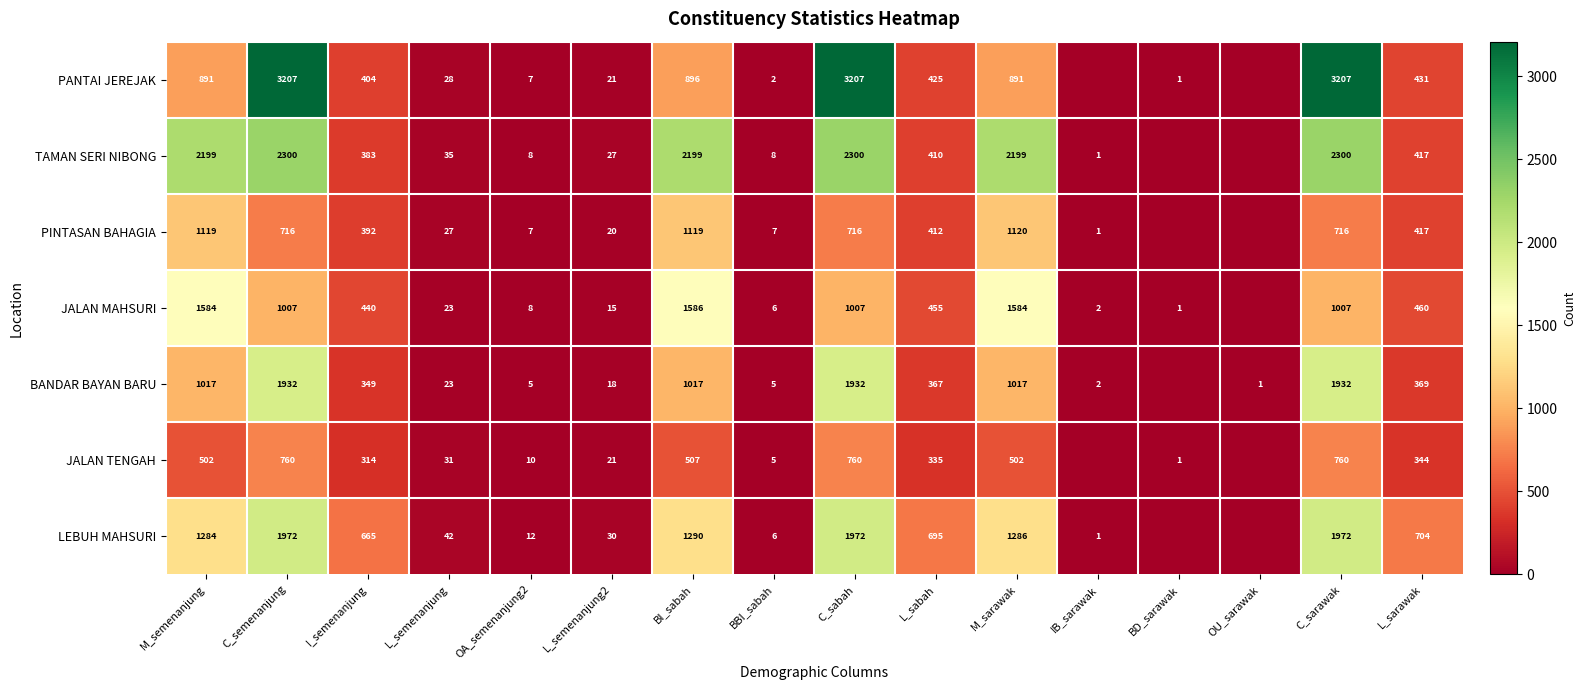

The JALAN MAHSURI series shows 1586 at BI_sabah. True or false?

True